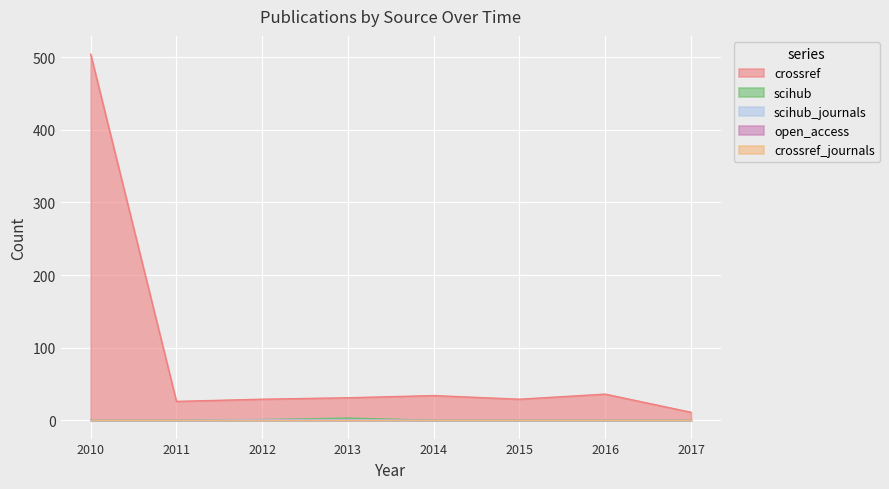

What is the difference between the scihub values at 2012 and 2011?

1